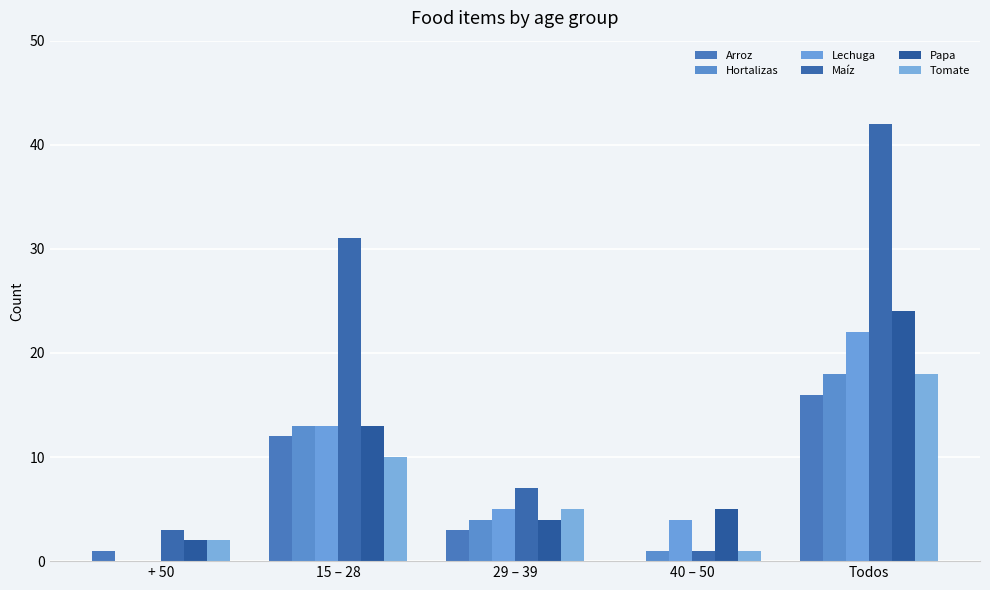

Where does the Tomate series first go above 5?

15 – 28